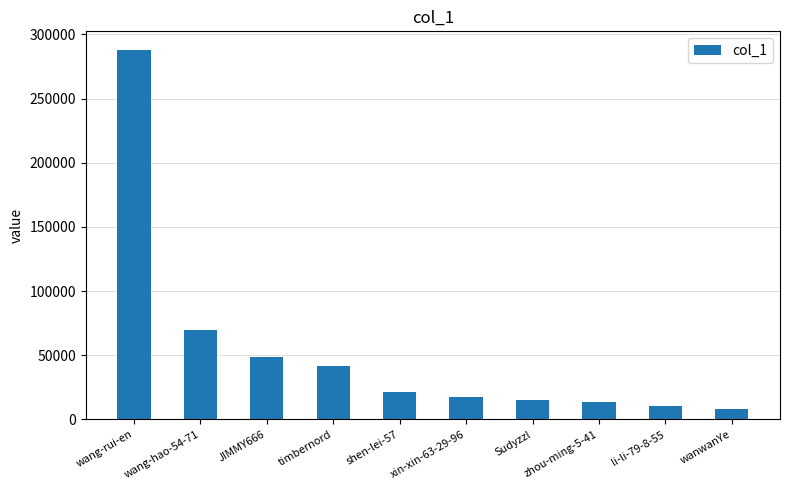

How many distinct data groups are displayed?

1